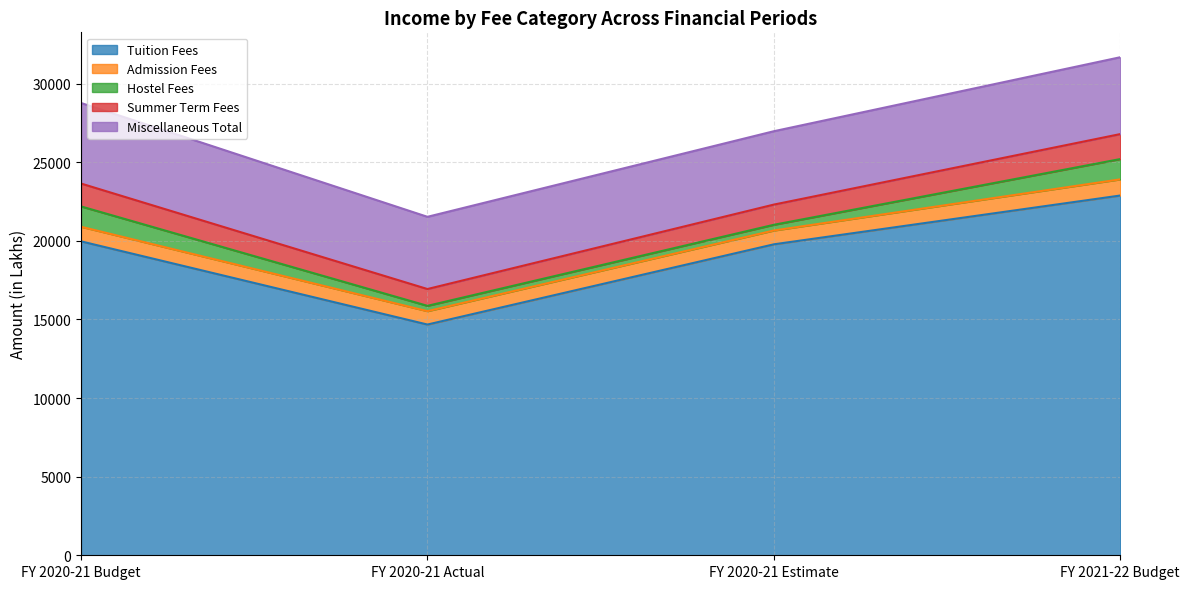

At which category does the chart reach its peak across all series?

FY 2021-22 Budget